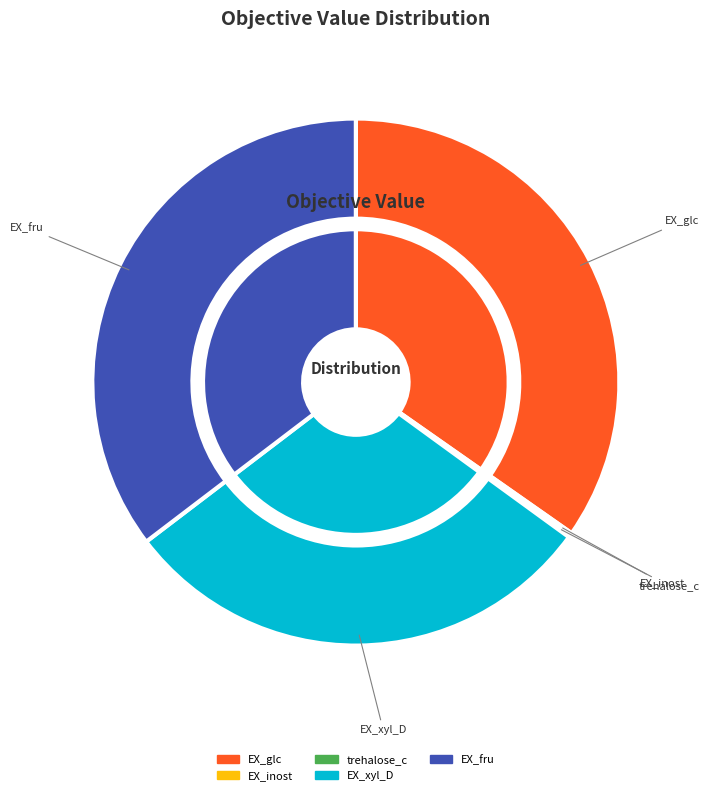

To the nearest percent, what is the difference between the EX_xyl_D_LPAREN_e_RPAREN_ and EX_inost_LPAREN_e_RPAREN_ slice percentages?

29%